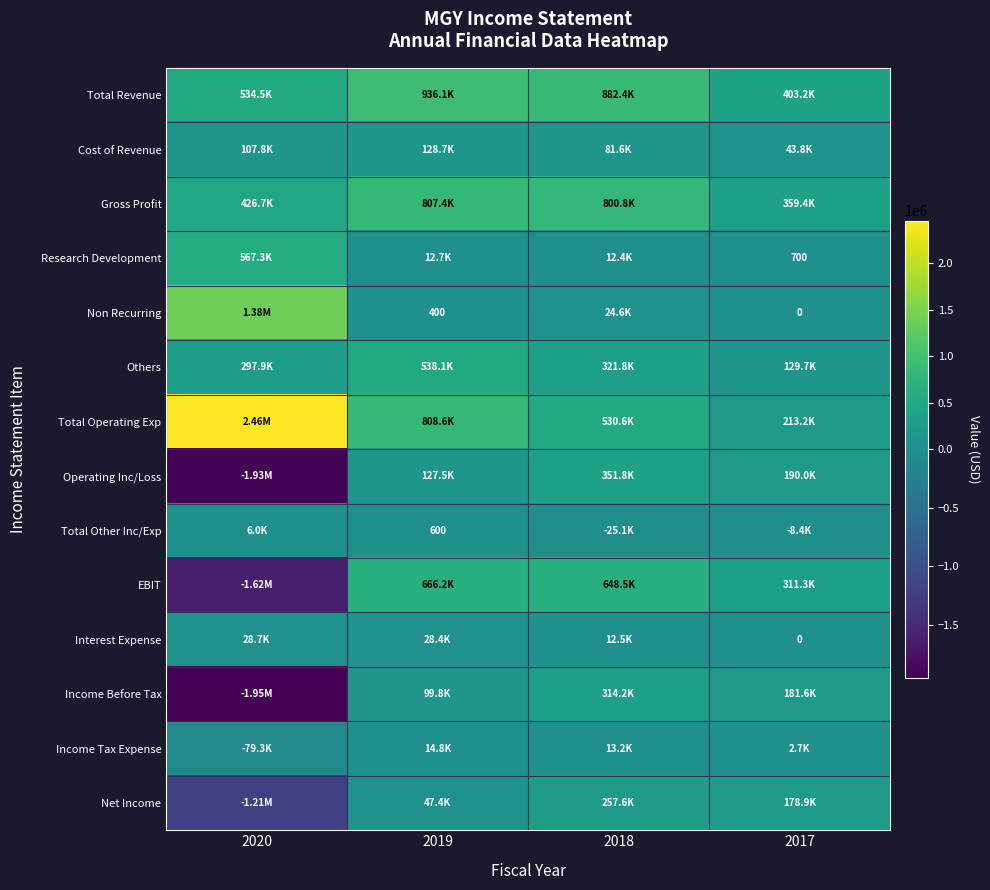

What is the greatest value displayed?

2460200